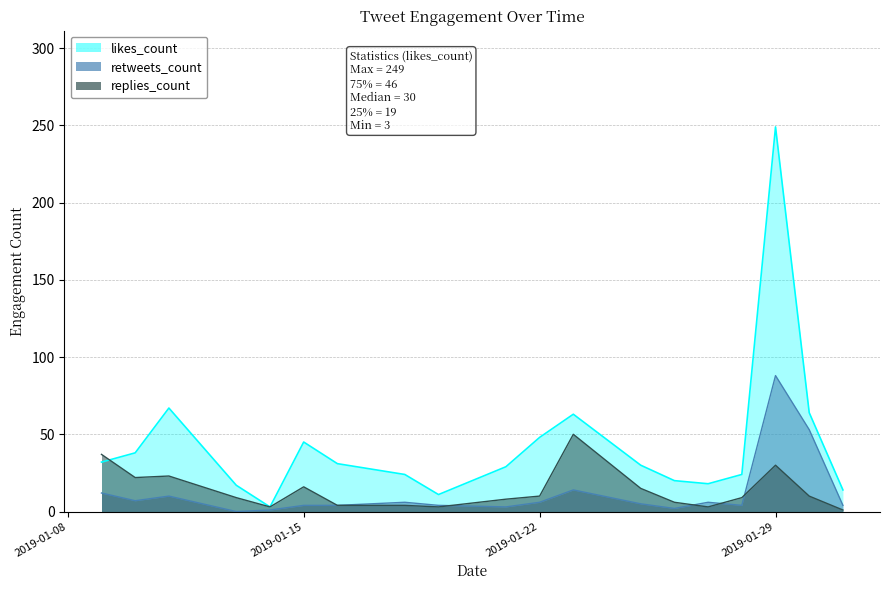

Reading left to right, what are all the values shown in this chart?

likes_count: 2019-01-09=32	2019-01-10=38	2019-01-11=67	2019-01-13=17	2019-01-14=3	2019-01-15=45	2019-01-16=31	2019-01-18=24	2019-01-19=11	2019-01-21=29	2019-01-22=48	2019-01-23=63	2019-01-25=30	2019-01-26=20	2019-01-27=18	2019-01-28=24	2019-01-29=249	2019-01-30=64	2019-01-31=14
retweets_count: 2019-01-09=12	2019-01-10=7	2019-01-11=10	2019-01-13=0	2019-01-14=1	2019-01-15=4	2019-01-16=4	2019-01-18=6	2019-01-19=4	2019-01-21=3	2019-01-22=6	2019-01-23=14	2019-01-25=5	2019-01-26=2	2019-01-27=6	2019-01-28=4	2019-01-29=88	2019-01-30=53	2019-01-31=4
replies_count: 2019-01-09=37	2019-01-10=22	2019-01-11=23	2019-01-13=9	2019-01-14=3	2019-01-15=16	2019-01-16=4	2019-01-18=4	2019-01-19=3	2019-01-21=8	2019-01-22=10	2019-01-23=50	2019-01-25=15	2019-01-26=6	2019-01-27=3	2019-01-28=9	2019-01-29=30	2019-01-30=10	2019-01-31=1